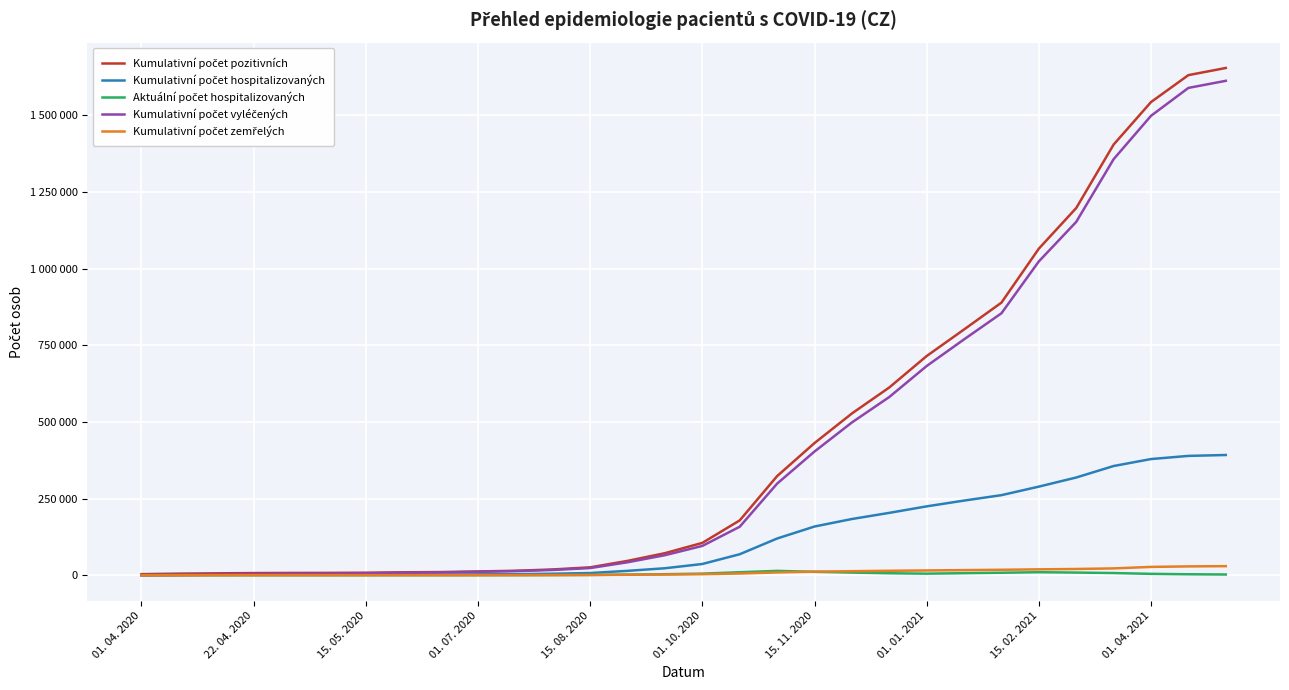

Does the chart display data point markers on the line(s)?

No